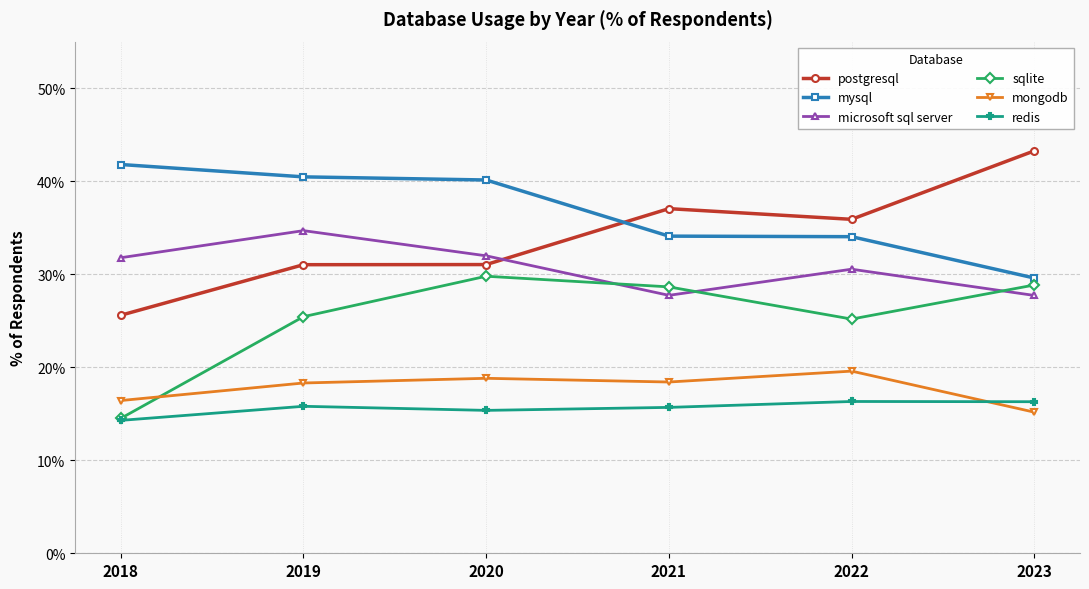

What is the total value across all series at 2023?

160.9